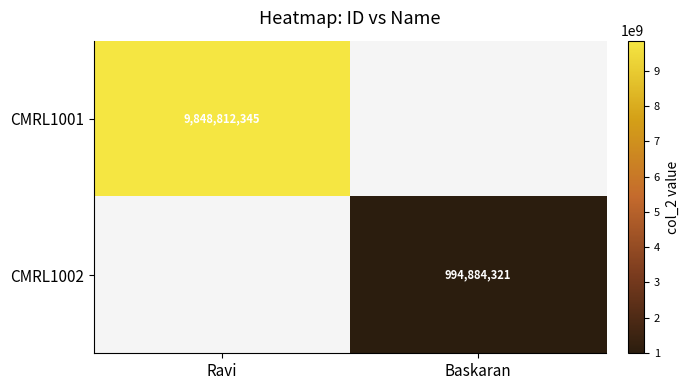

How many data points does each series have?

2